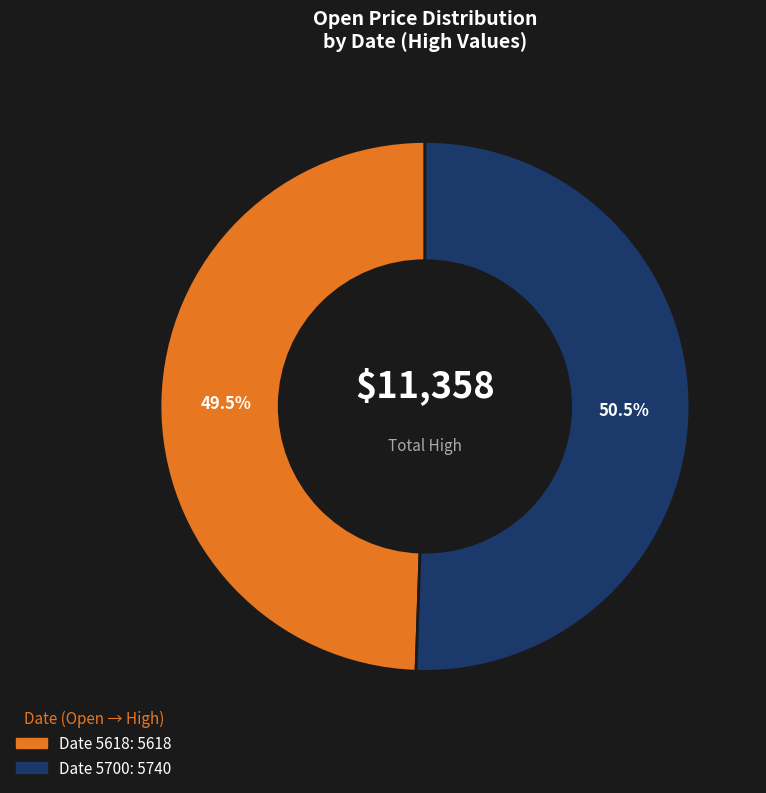

To the nearest percent, what is the difference between the largest and smallest slice percentages?

1%